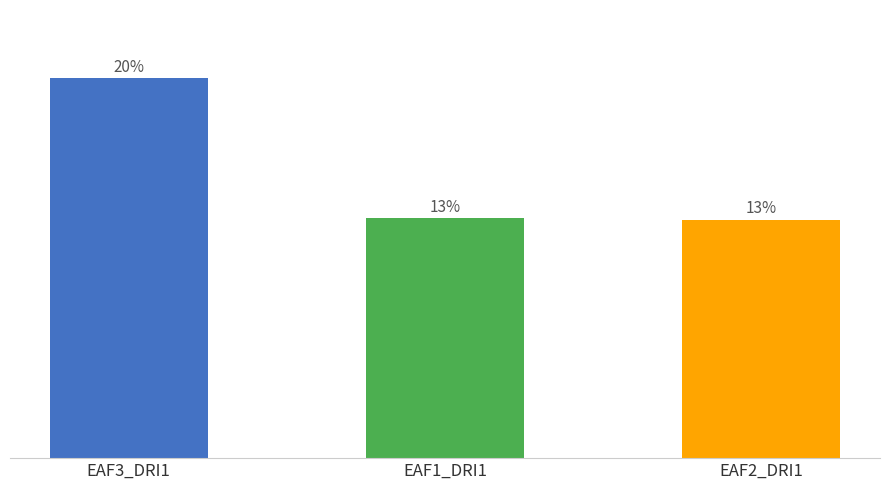

Are the bars horizontal?

No